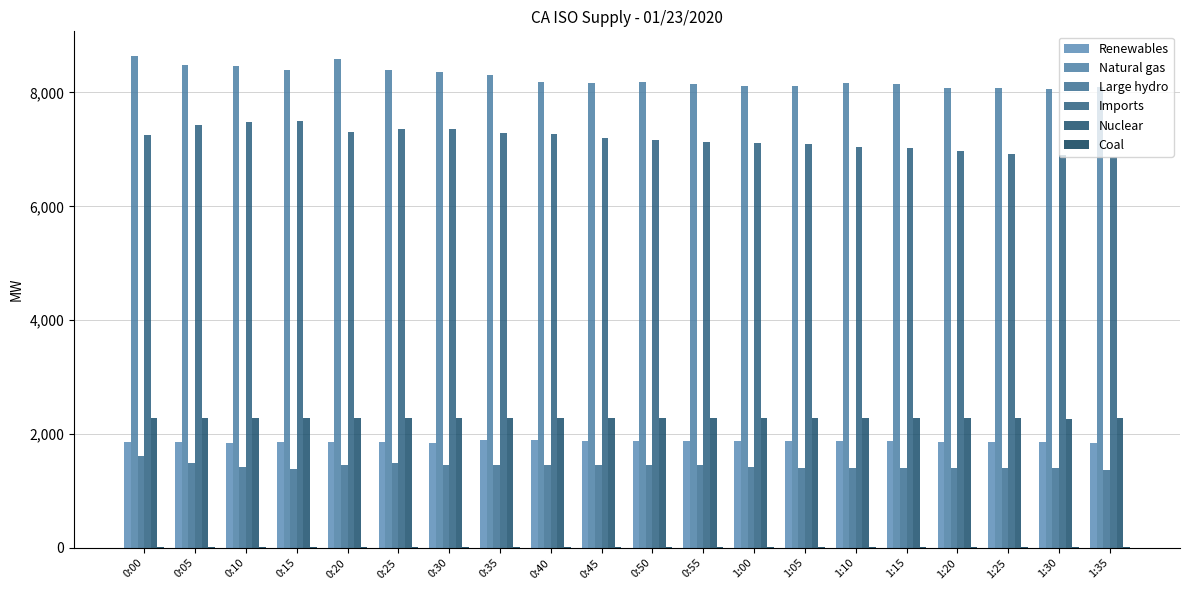

What is the label of the 1st bar from the right?

1:35